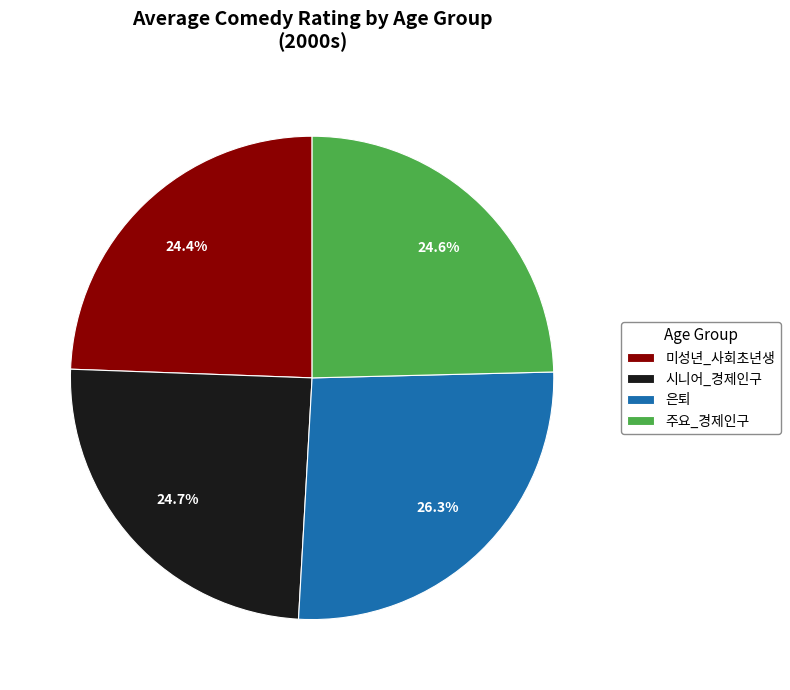

What is the total percentage of 은퇴 and 주요_경제인구?

50.9%